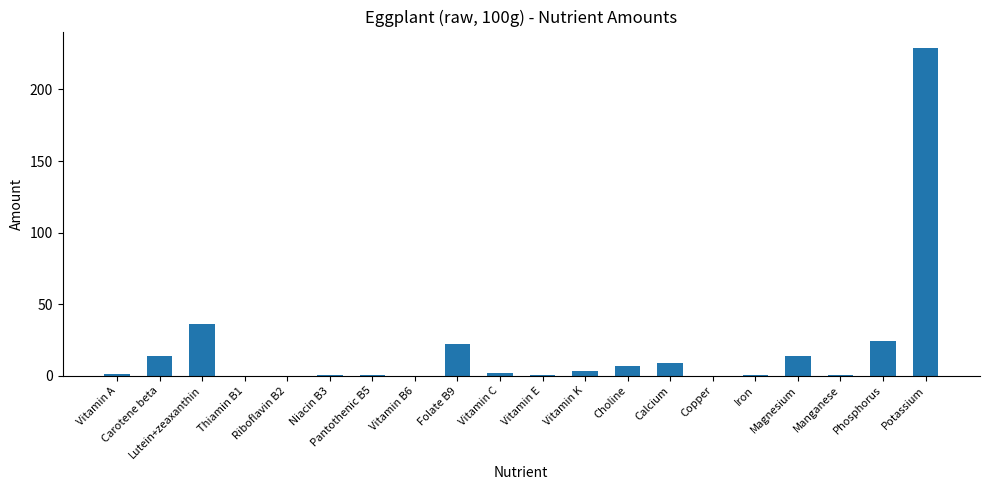

What is the greatest value displayed?

229.0